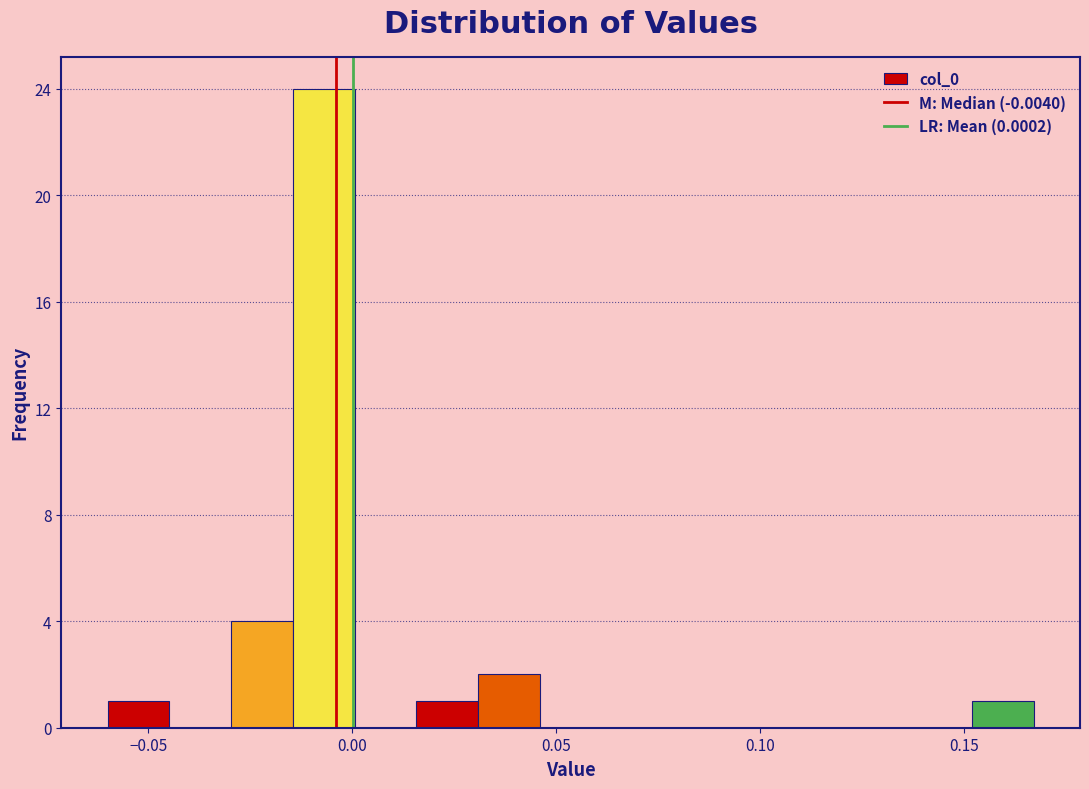

Around what value on the x-axis is the tallest bar? Give the approximate position of its centre, as read against the axis.

-0.005